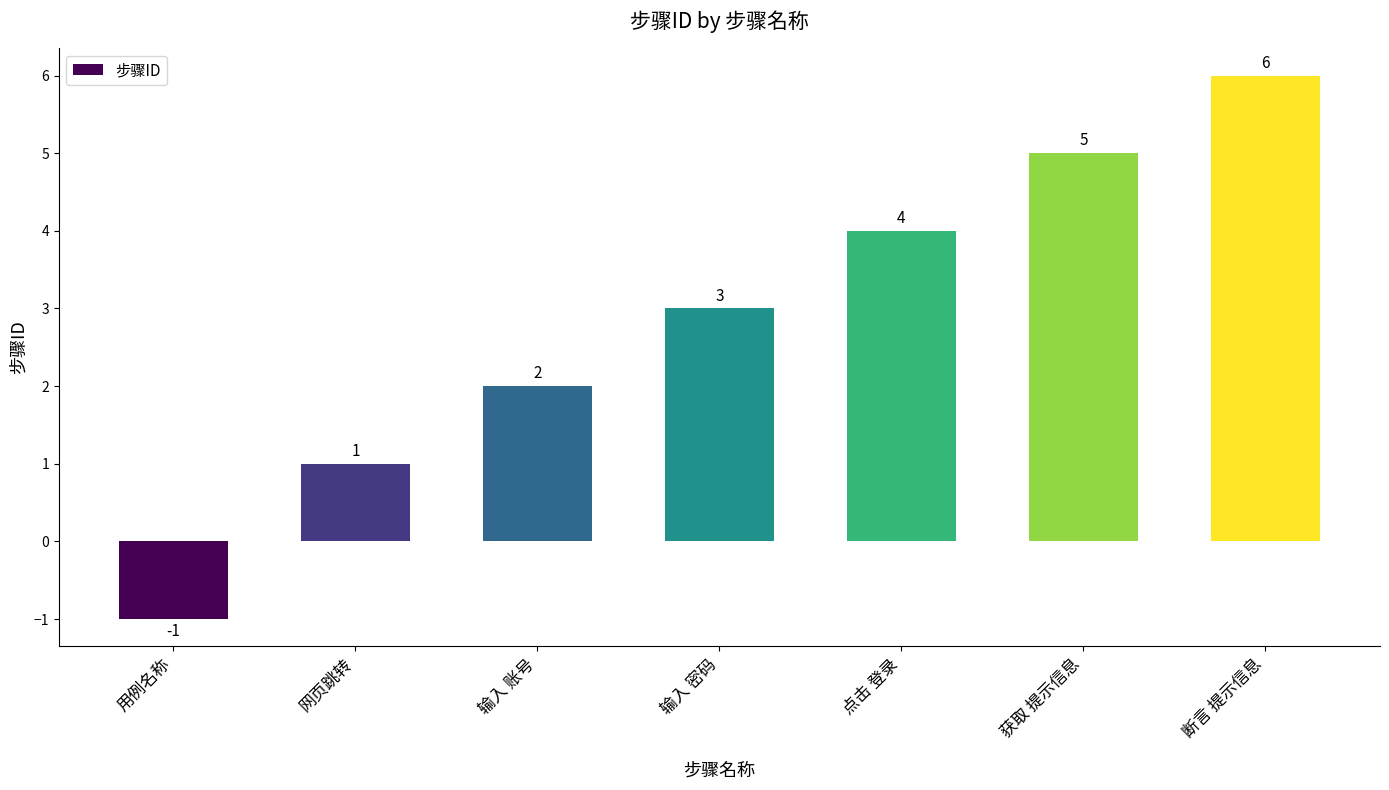

Which has a higher value, 输入 账号 or 点击 登录?

点击 登录